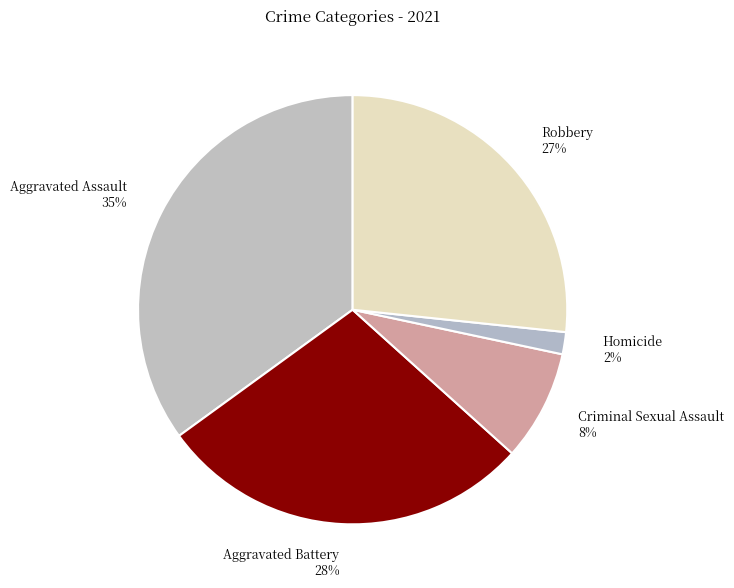

Is there any slice that represents more than half of the pie?

No